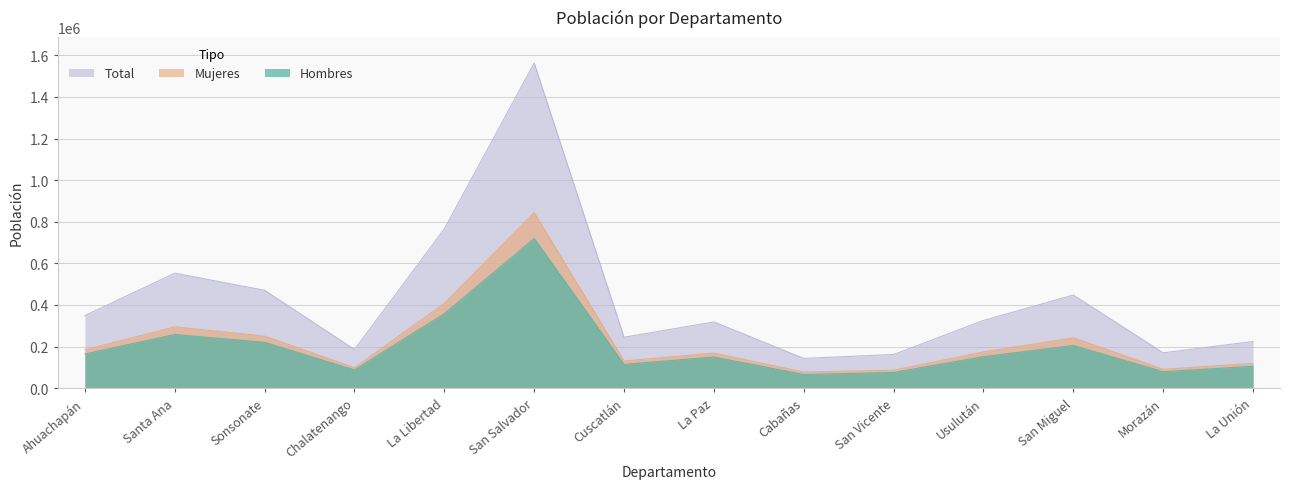

Where does the Mujeres series first go above 174147?

Ahuachapán